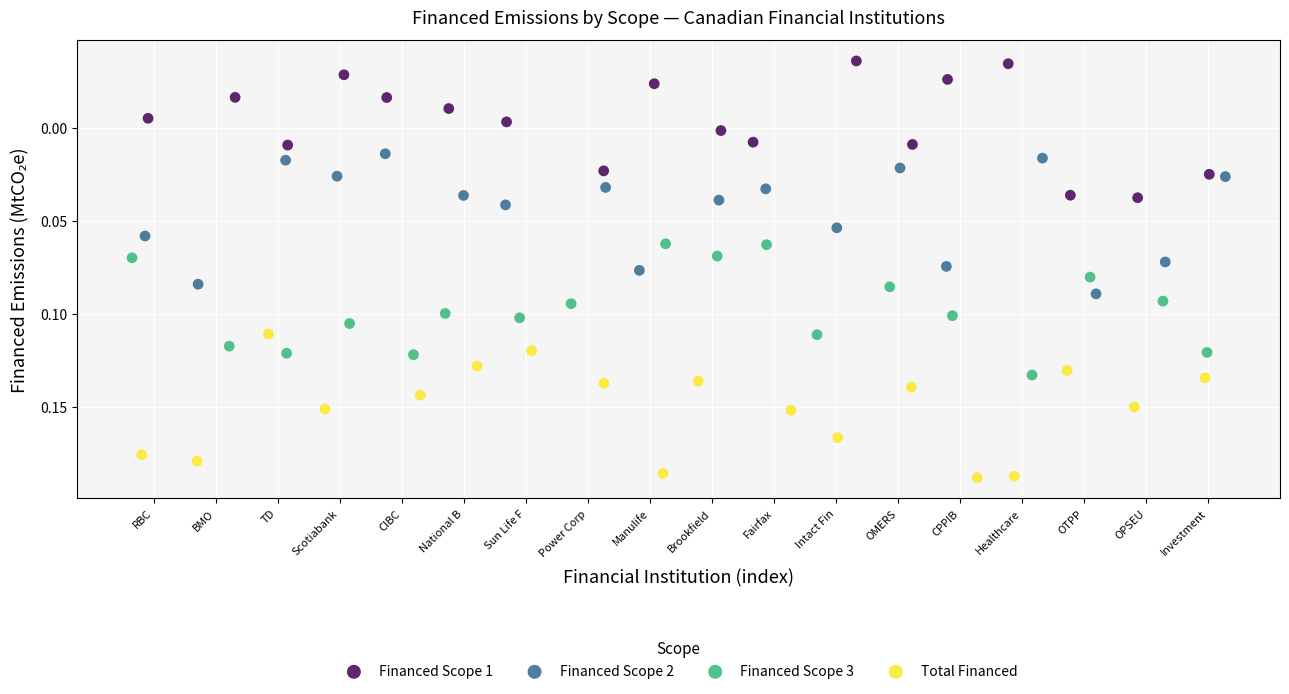

Which series reaches the minimum Y coordinate?

Financed Scope 1